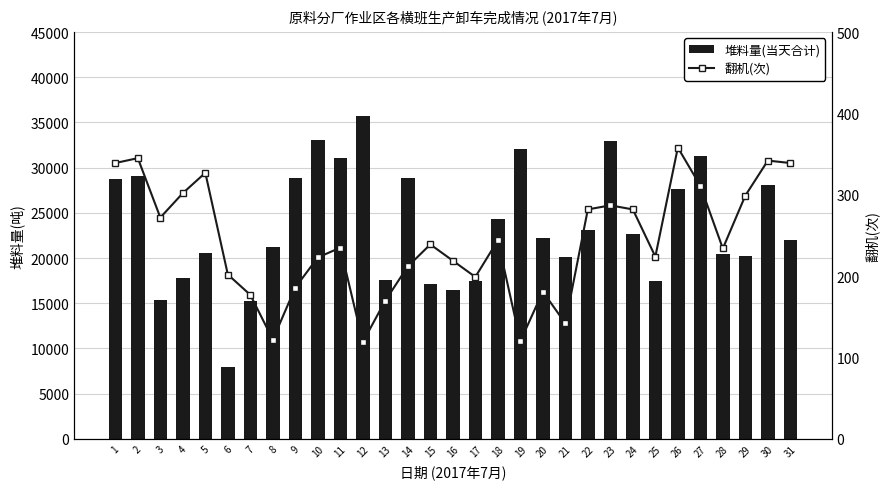

What are all the series names shown in the legend?

堆料量(当天合计), 翻机(次)